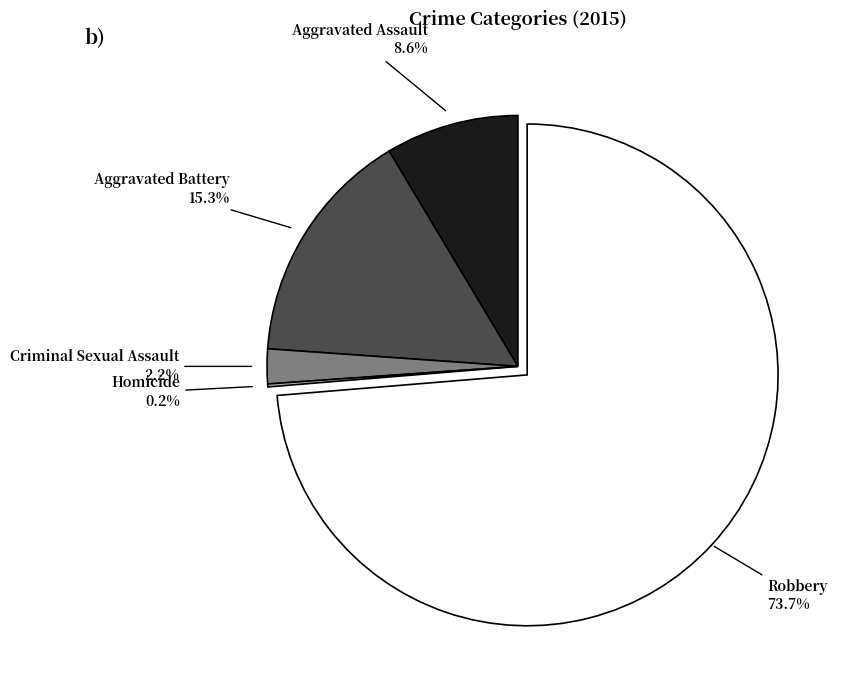

Is there a majority slice in this chart?

Yes